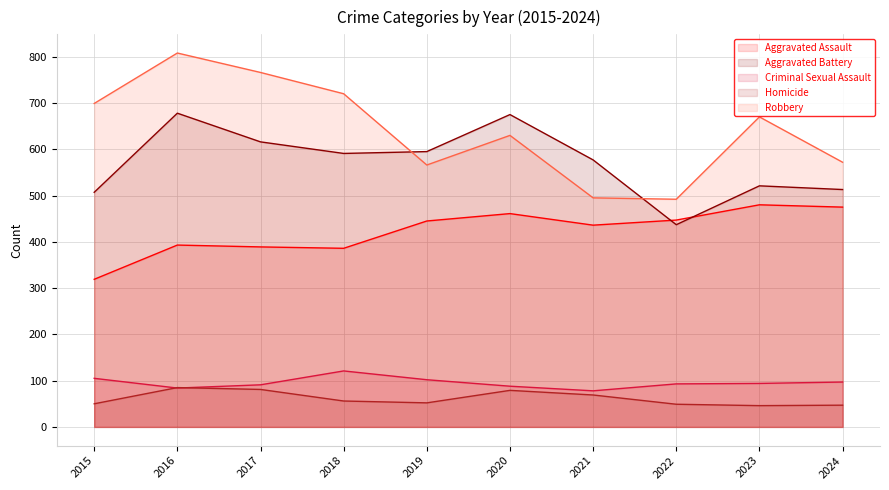

How many lines are shown in the chart?

5